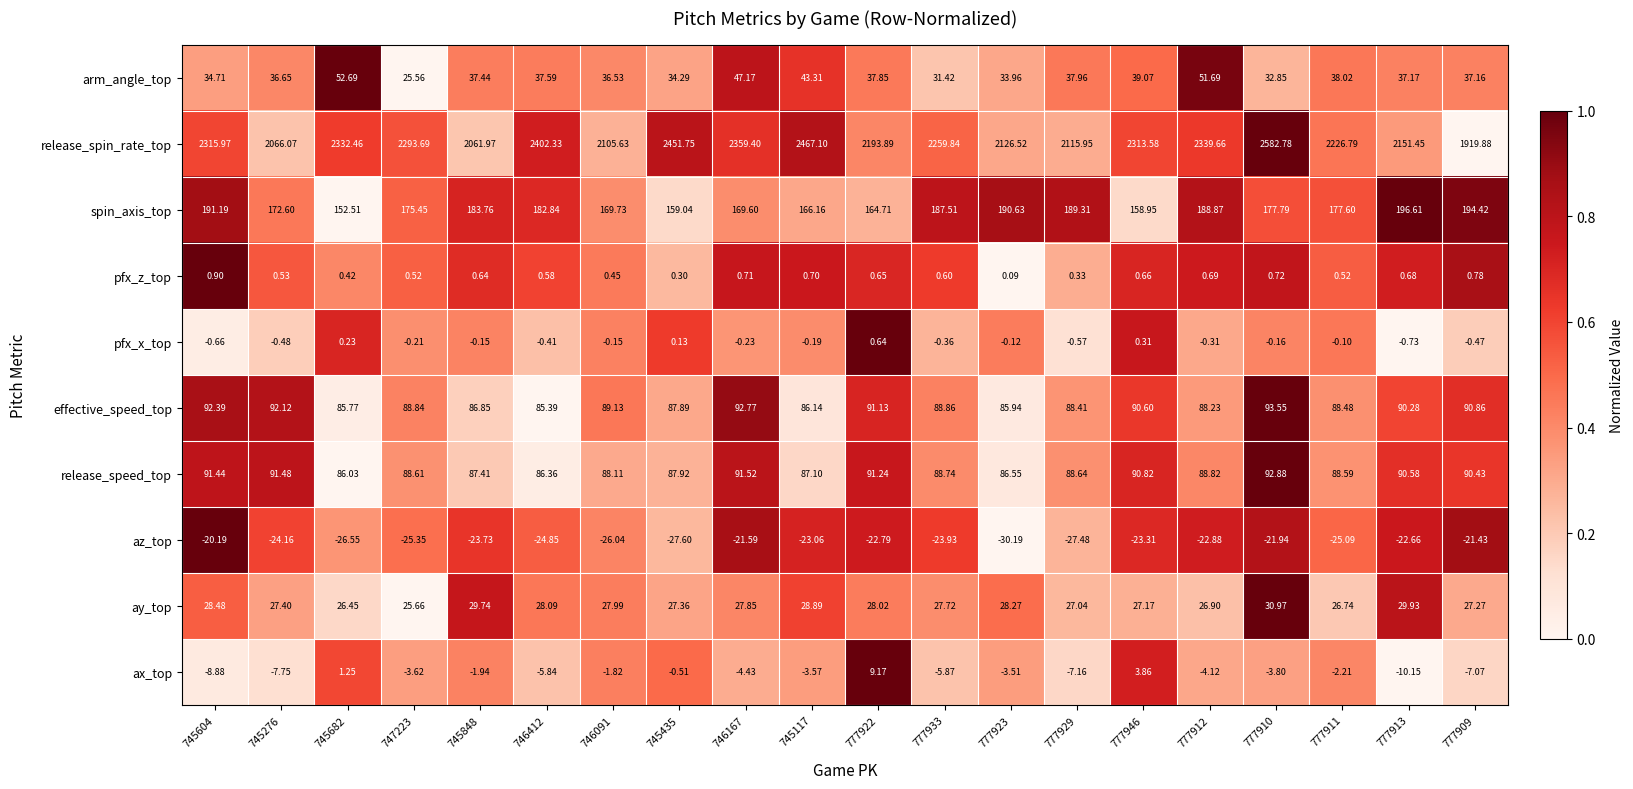

Is the value of release_spin_rate_top at 777910 greater than the value of pfx_x_top at 777910?

Yes